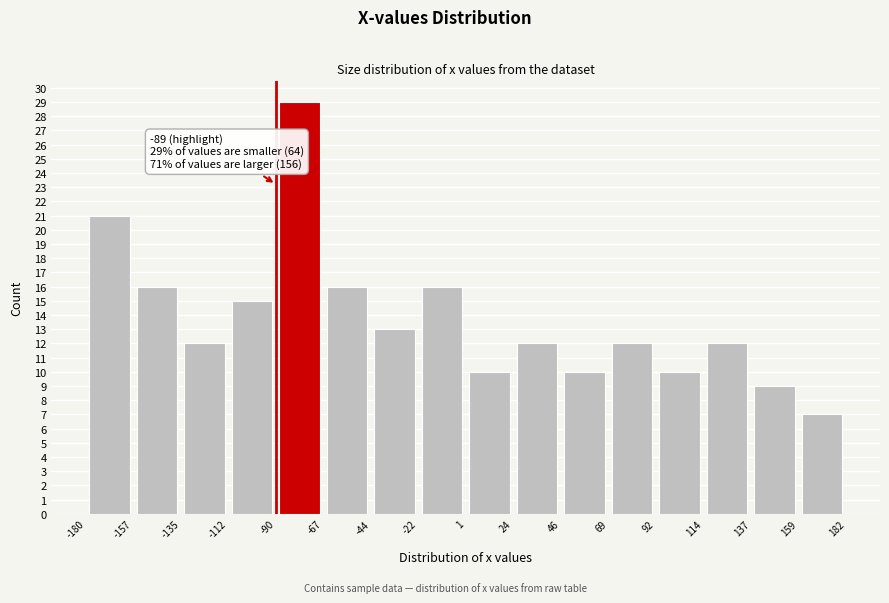

Which range on the x-axis has the tallest bar?

-90 to -67